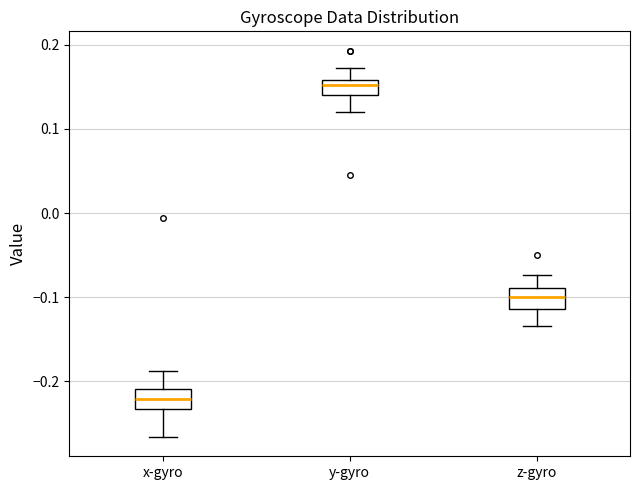

Which box's median line is the highest?

y-gyro